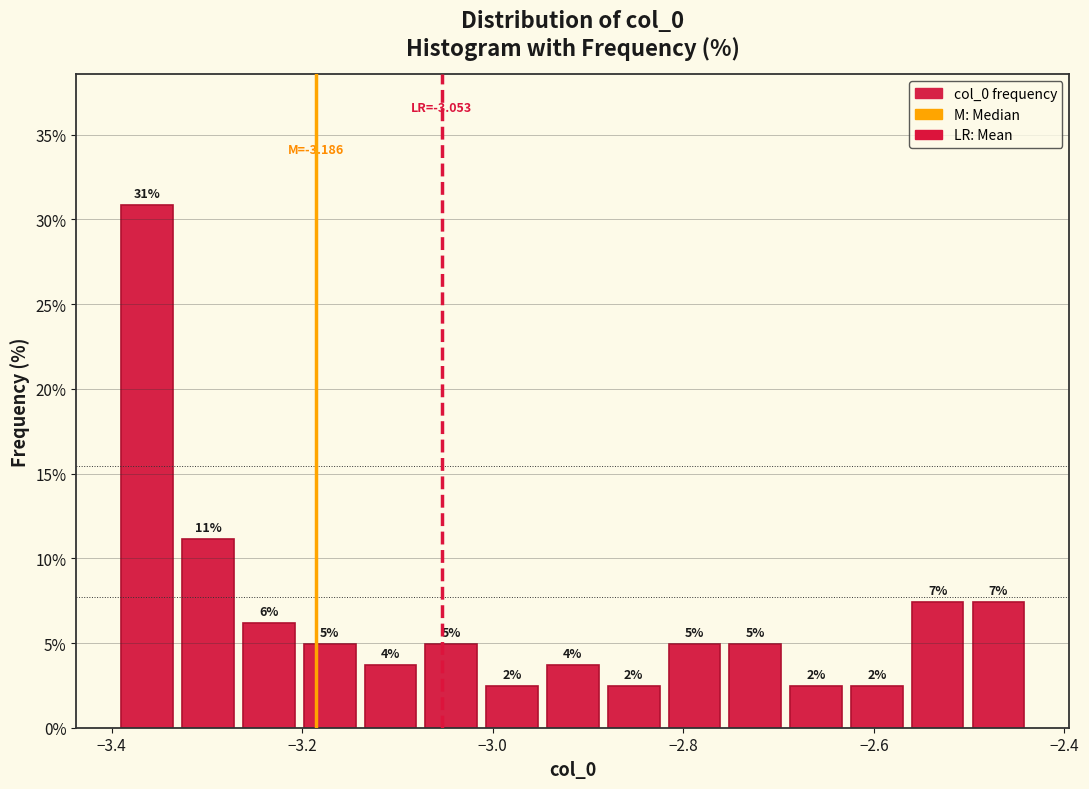

Read against the x-axis, roughly where is the centre of the tallest bar?

-3.36